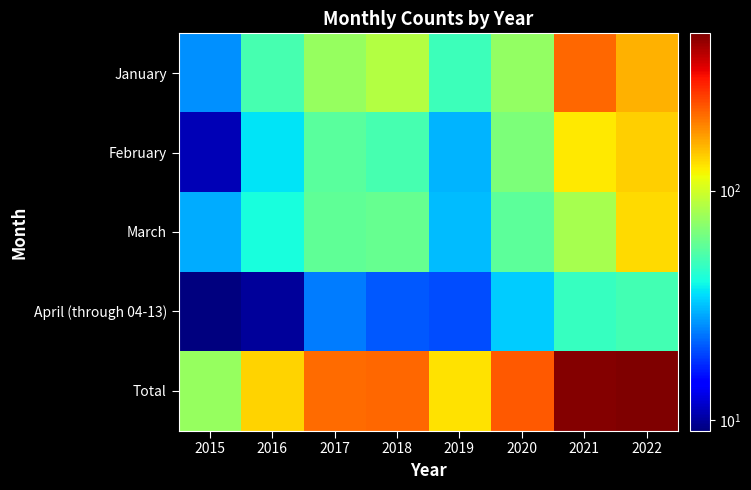

Reading left to right, extract all data points from this chart.

January: 2015=26	2016=51	2017=75	2018=86	2019=49	2020=74	2021=217	2022=160
February: 2015=11	2016=36	2017=56	2018=51	2019=30	2020=67	2021=125	2022=140
March: 2015=29	2016=41	2017=58	2018=60	2019=31	2020=57	2021=81	2022=134
April (through 04-13): 2015=9	2016=10	2017=24	2018=21	2019=20	2020=33	2021=47	2022=50
Total: 2015=75	2016=138	2017=213	2018=218	2019=130	2020=231	2021=470	2022=484